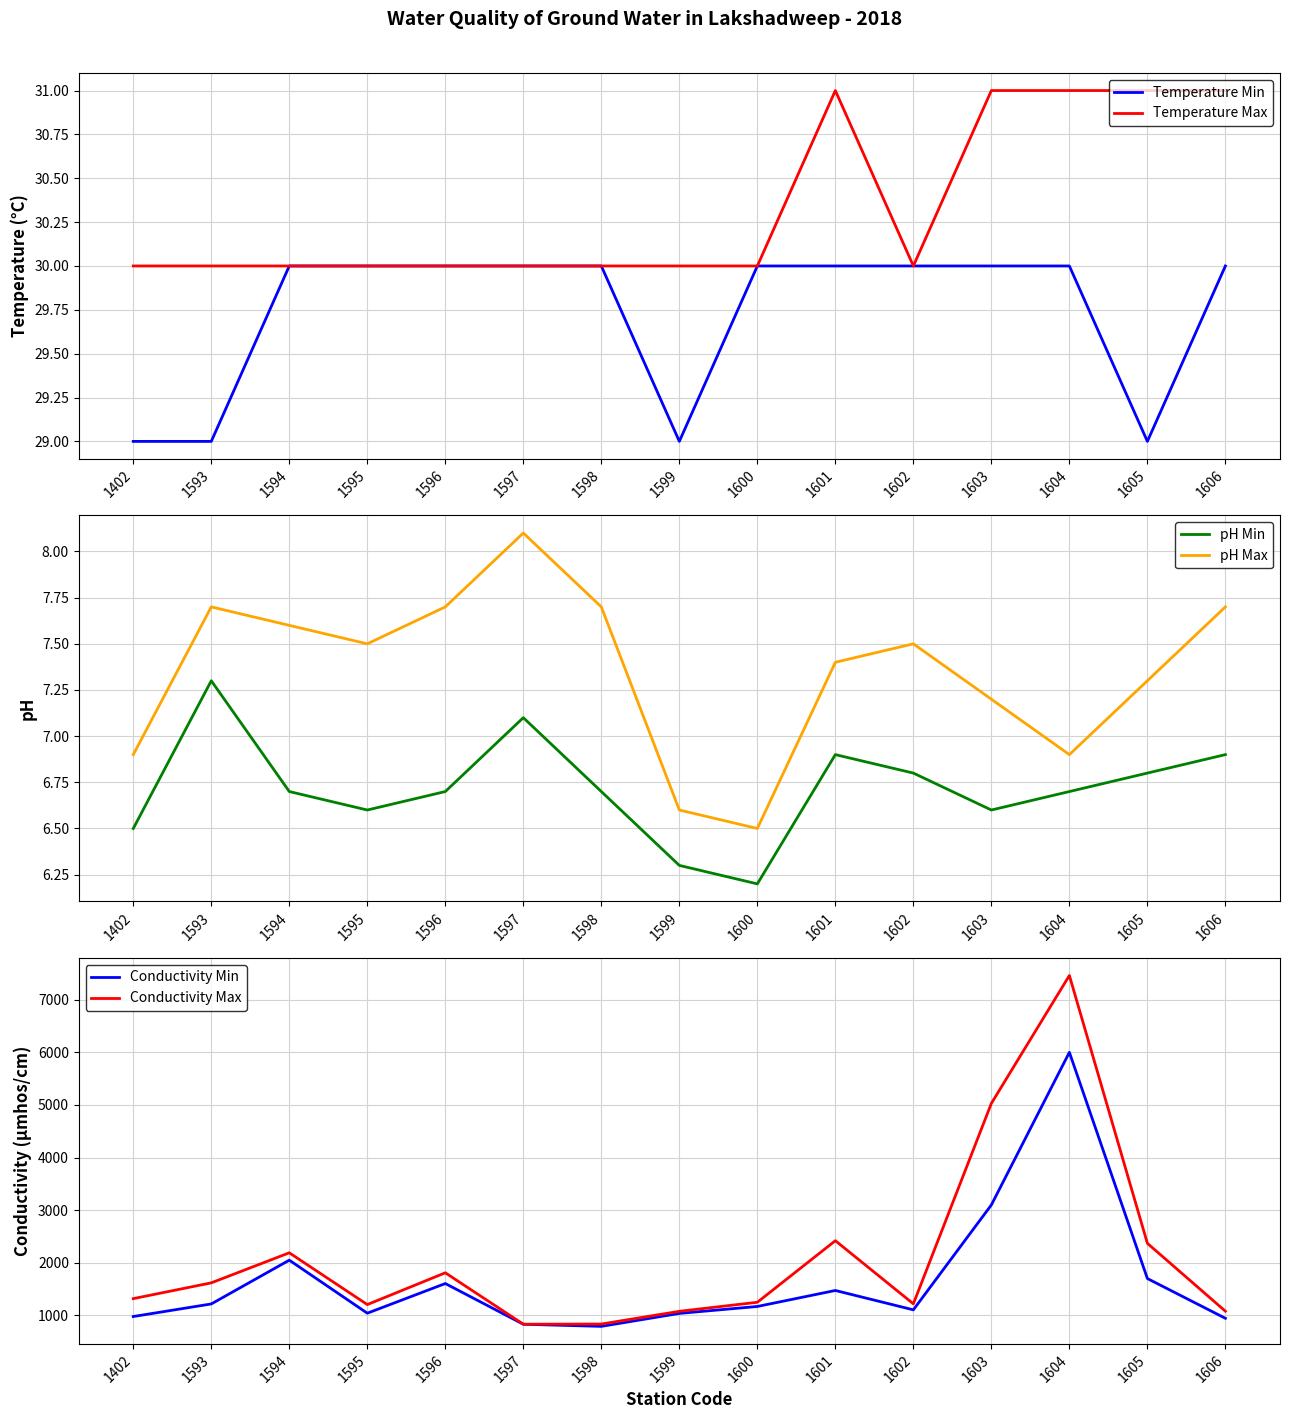

Which category has the lowest value across all series?

1600